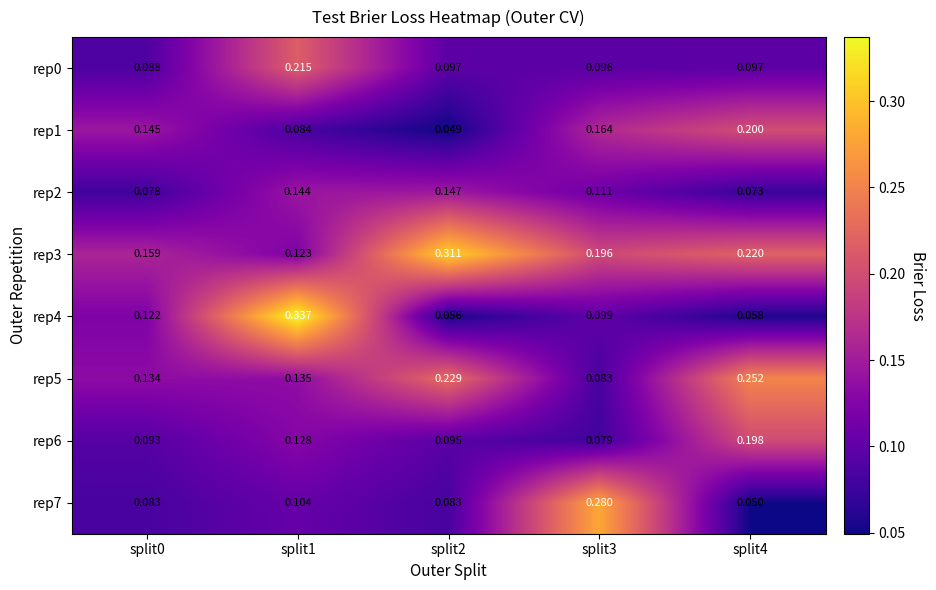

Rank the series at split4 from highest to lowest value.

rep5, rep3, rep1, rep6, rep0, rep2, rep4, rep7